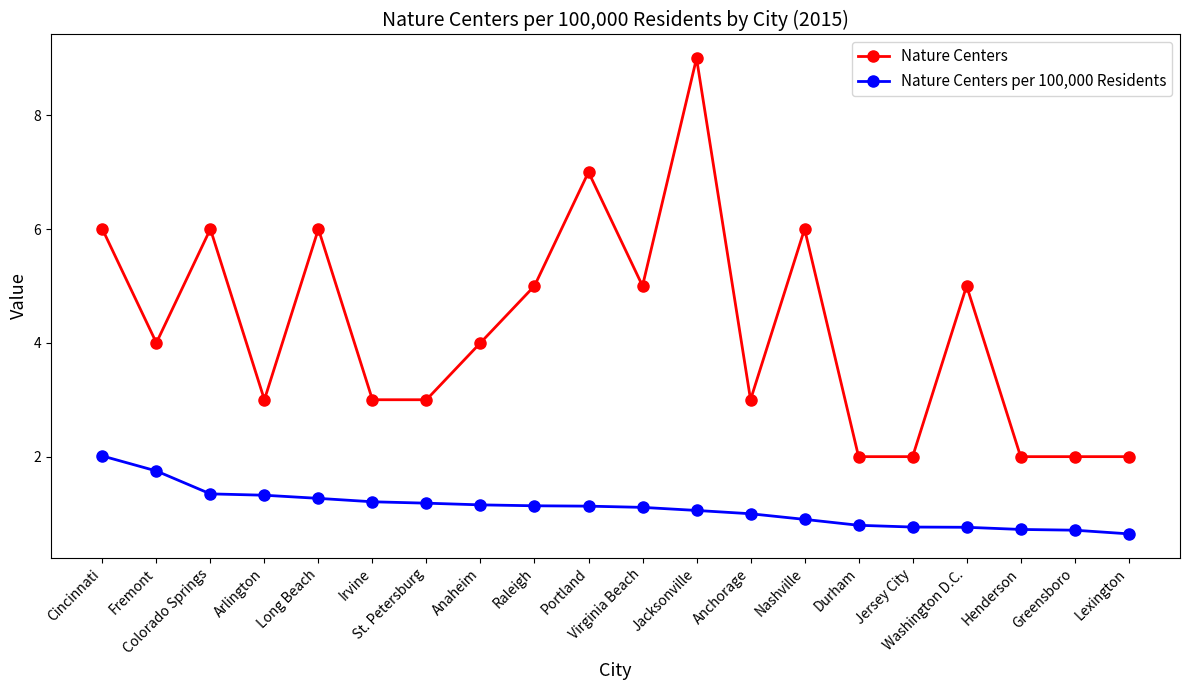

Rank the series by their average value, from highest to lowest.

Nature Centers, Nature Centers per 100,000 Residents